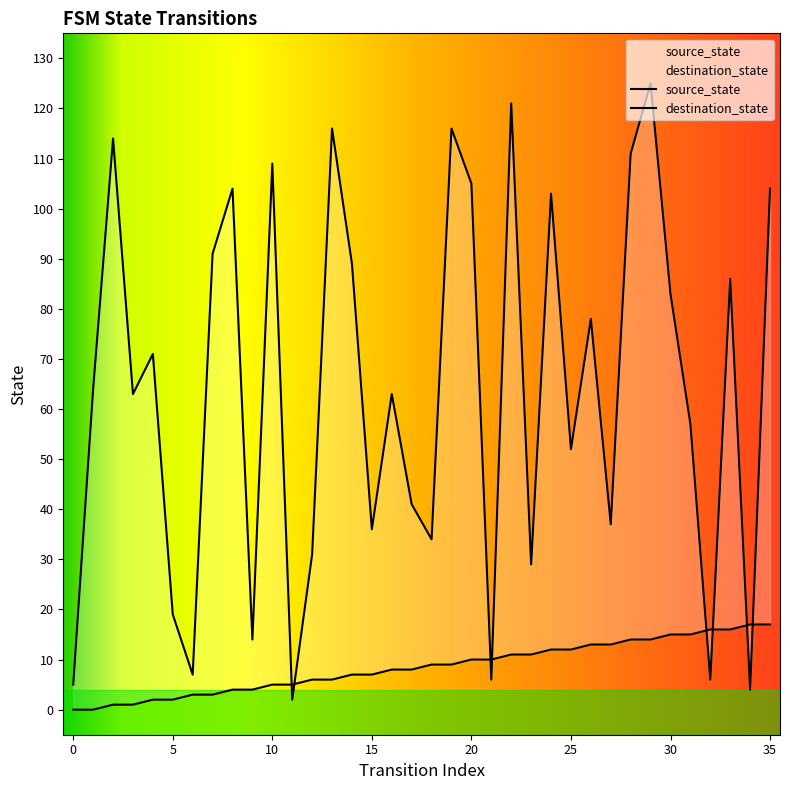

Rank the categories by source_state value from highest to lowest.

34, 35, 32, 33, 30, 31, 28, 29, 26, 27, 24, 25, 22, 23, 20, 21, 18, 19, 16, 17, 14, 15, 12, 13, 10, 11, 8, 9, 6, 7, 4, 5, 2, 3, 0, 1